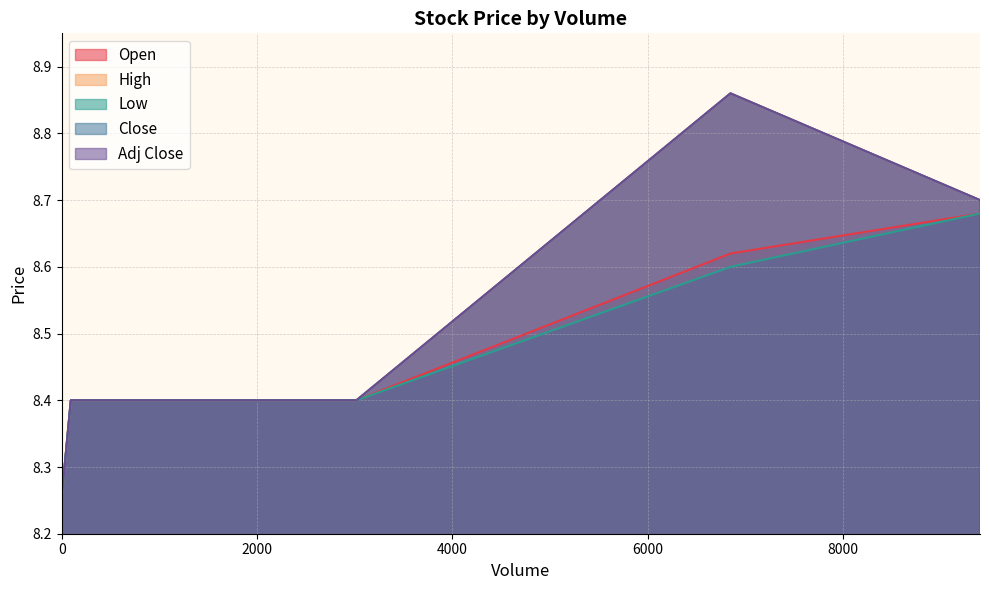

True or false: Low and Close cross at least once.

False